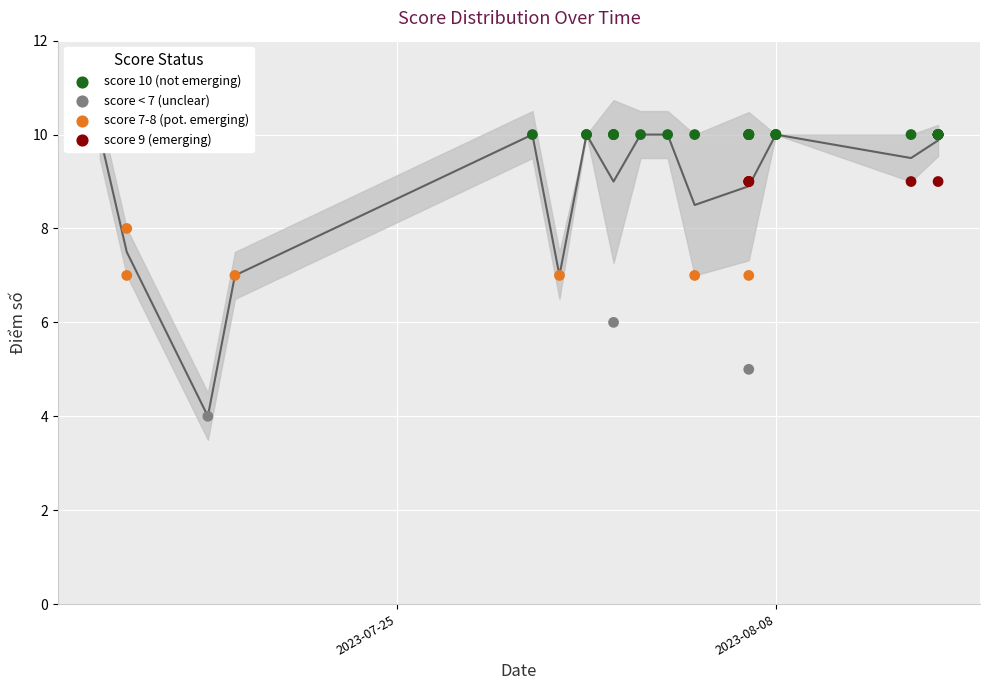

Between 2023-07-18 and 2023-08-13, which is larger?

2023-08-13